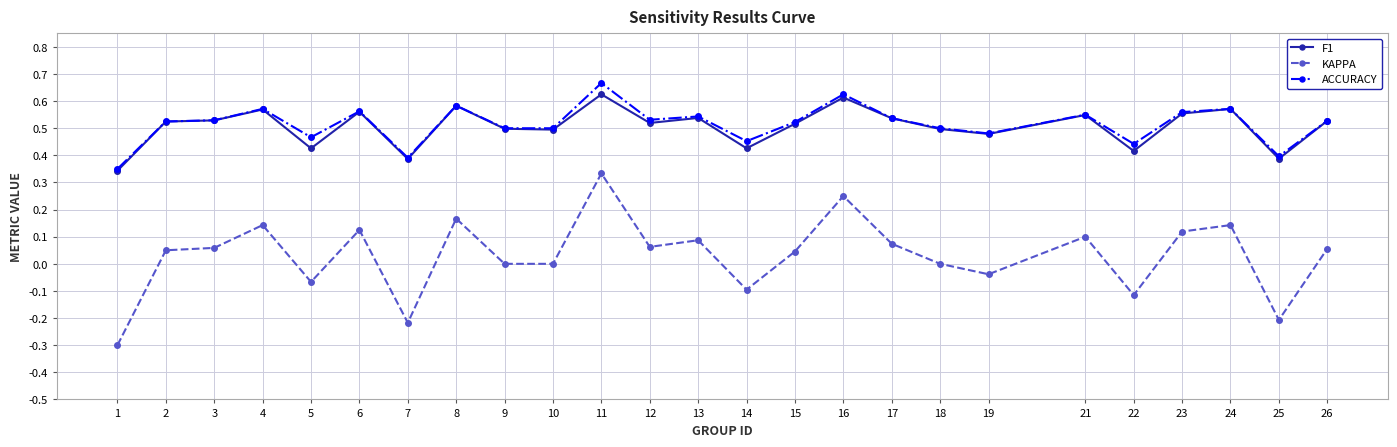

At which category is the sum across all series the highest?

11